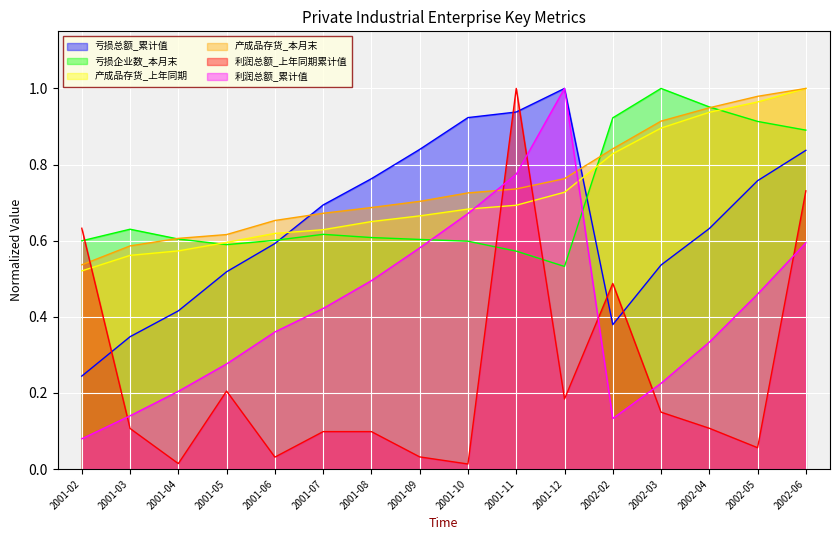

The 产成品存货_上年同期 series shows 1.4 at 2002-04. True or false?

False